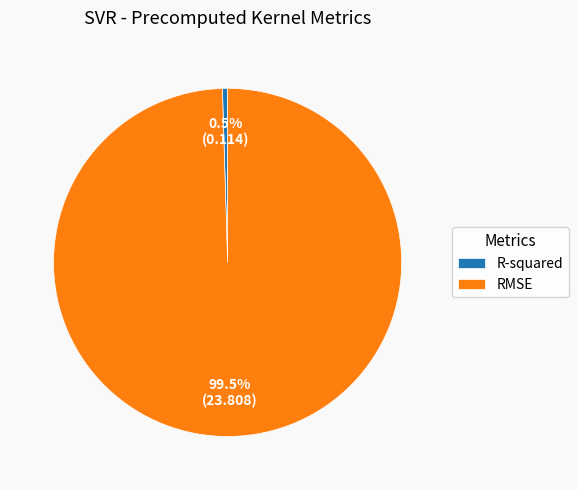

Which category has the smallest portion of the pie?

R-squared